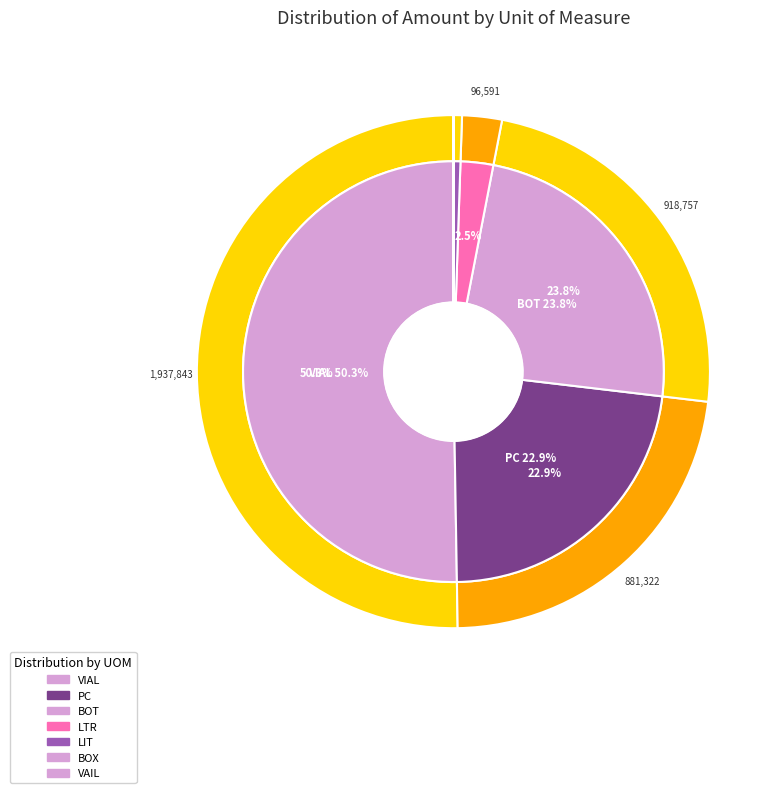

To the nearest percent, what is the difference between the VAIL and LIT slice percentages?

1%